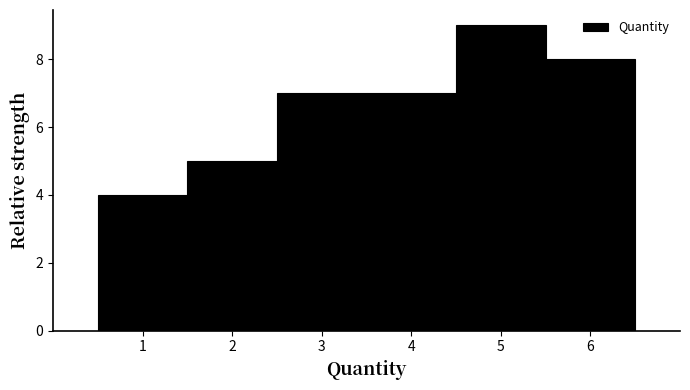

Reading left to right, list every bar in this chart as the range it spans on the x-axis followed by its height. The values are not printed on the chart, so give them approximately, as read against the axis.

0.5 to 1.5: 4
1.5 to 2.5: 5
2.5 to 3.5: 7
3.5 to 4.5: 7
4.5 to 5.5: 9
5.5 to 6.5: 8